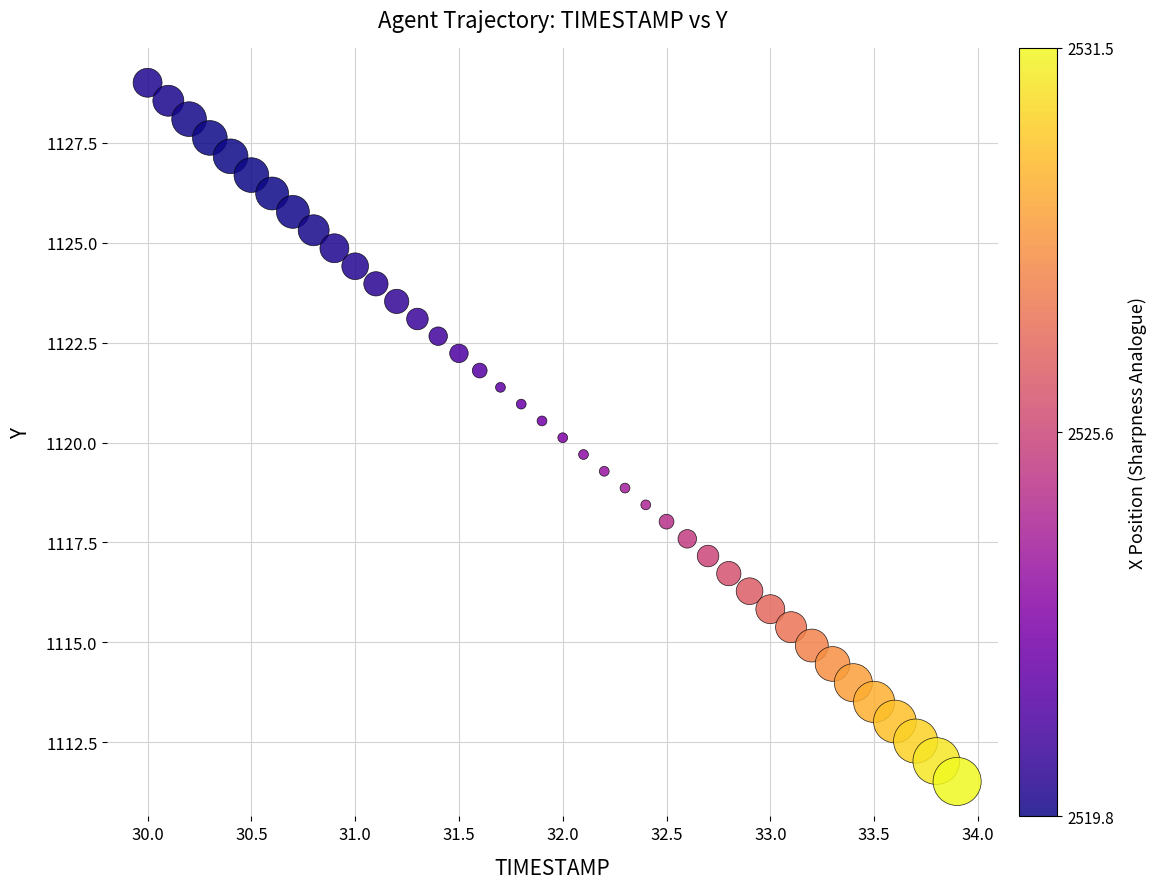

What is the range of X values (max minus min)?

3.9